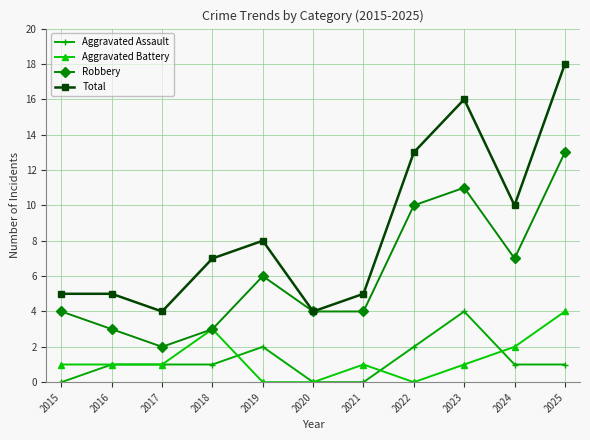

What is the sum of all Aggravated Battery values?

14